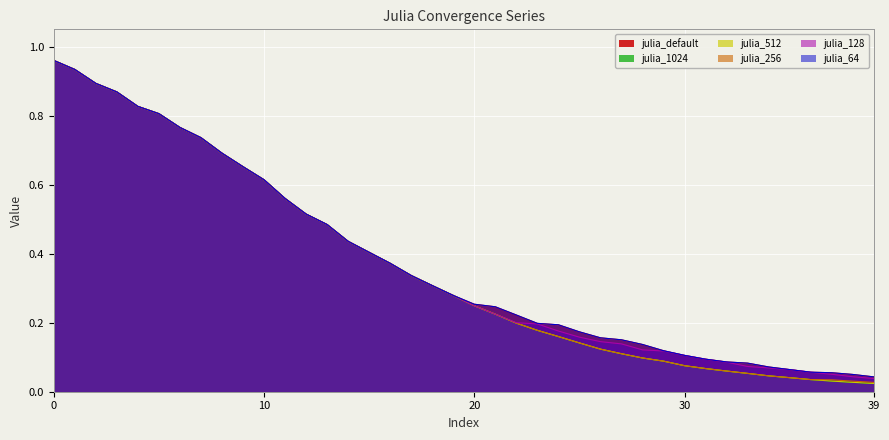

At which label is julia_64 closest to 0?

39